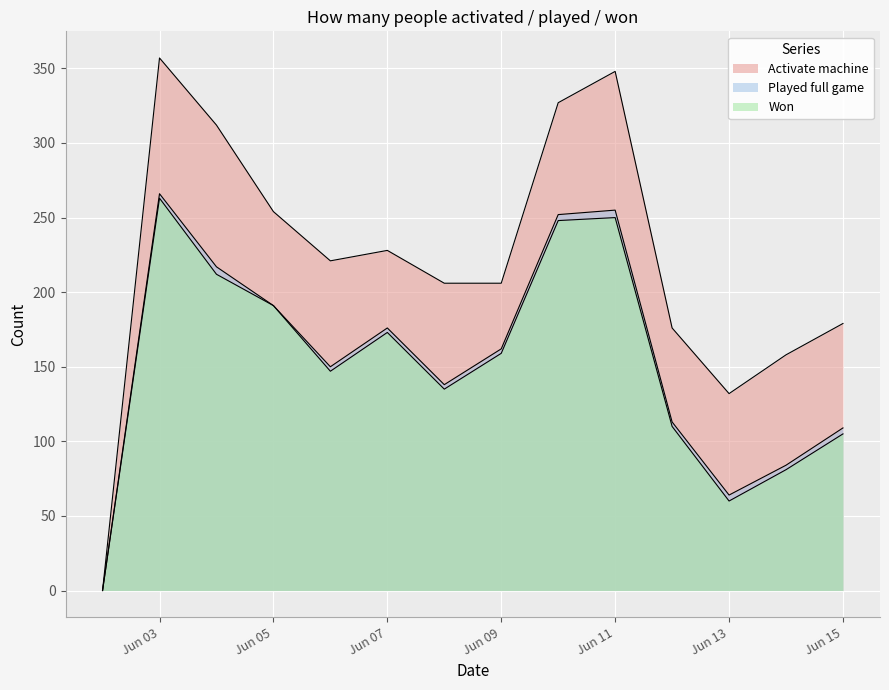

Reading left to right, transcribe all the data shown in this chart.

Activate machine: 0	357	312	254	221	228	206	206	327	348	176	132	158	179
Played full game: 0	266	217	191	150	176	138	162	252	255	113	64	84	109
Won: 0	263	212	191	147	173	135	159	248	250	110	60	81	105